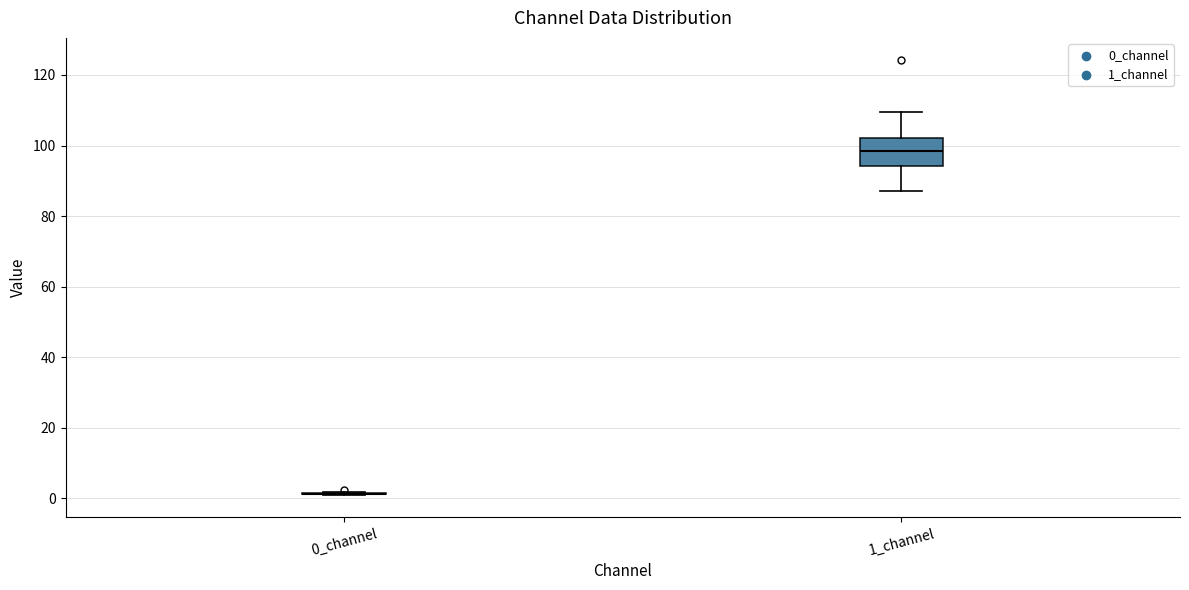

Where is the upper edge of the box for 1_channel on the y-axis? The values are not printed on the chart, so give them approximately, as read against the axis.

102